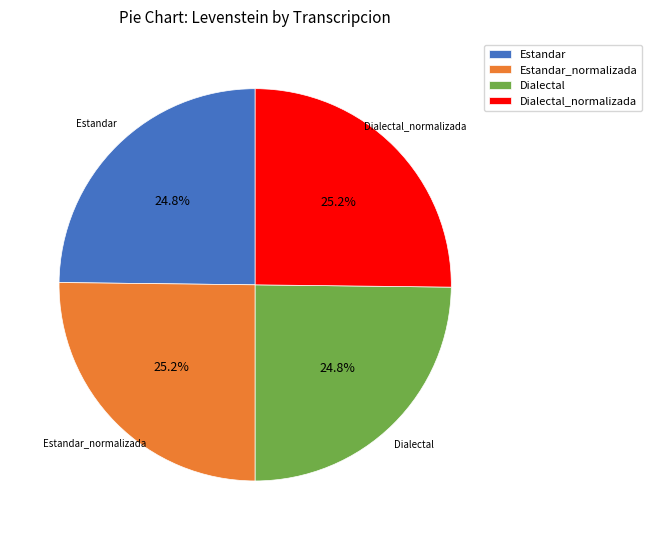

True or false: Dialectal accounts for 11% of the total.

False